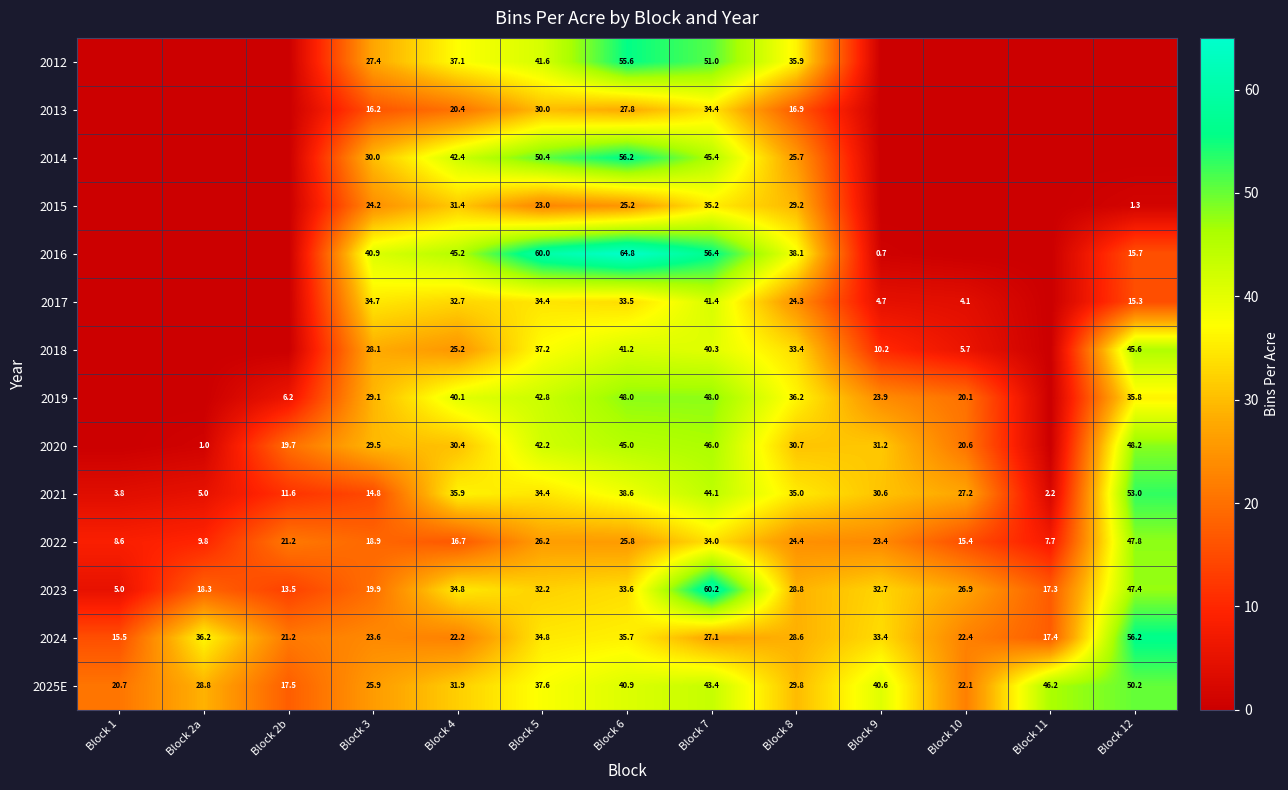

Is the value of 2017 at Block 6 greater than the value of 2014 at Block 8?

Yes